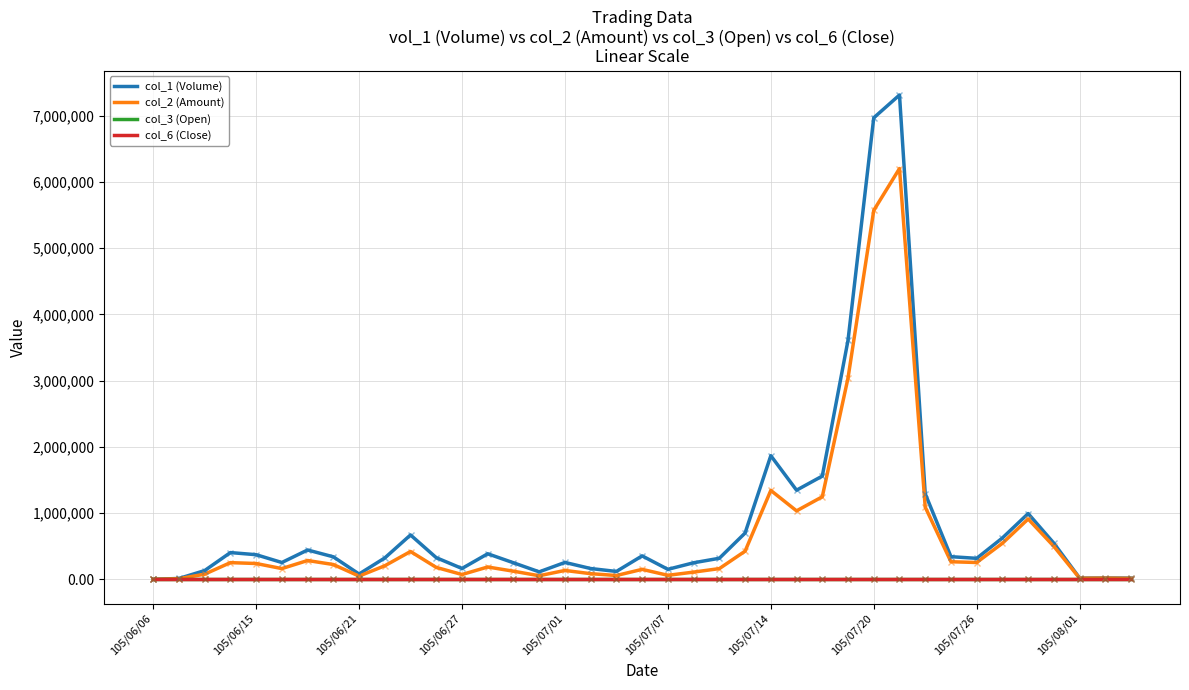

What is the maximum value for col_1 (Volume)?

7314000.0